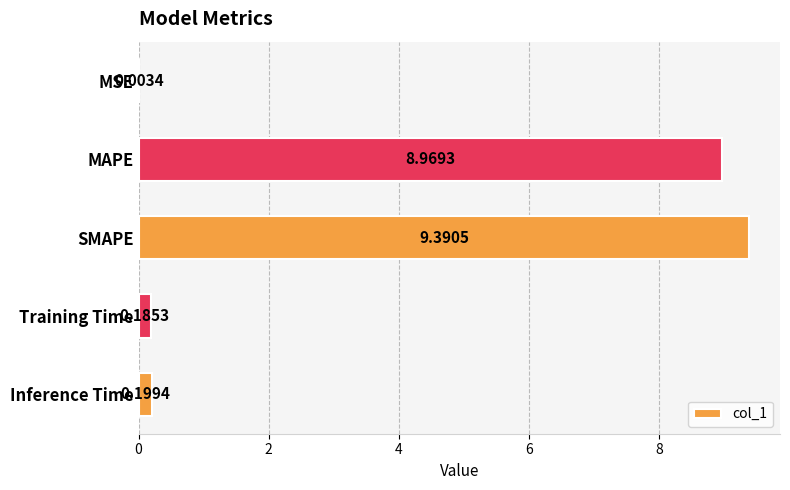

What is the sum of the values at Training Time and SMAPE?

9.6